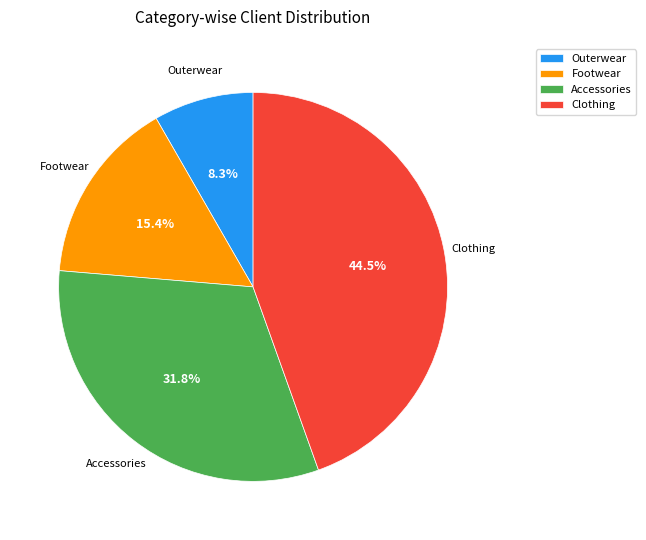

True or false: Footwear accounts for 9% of the total.

False